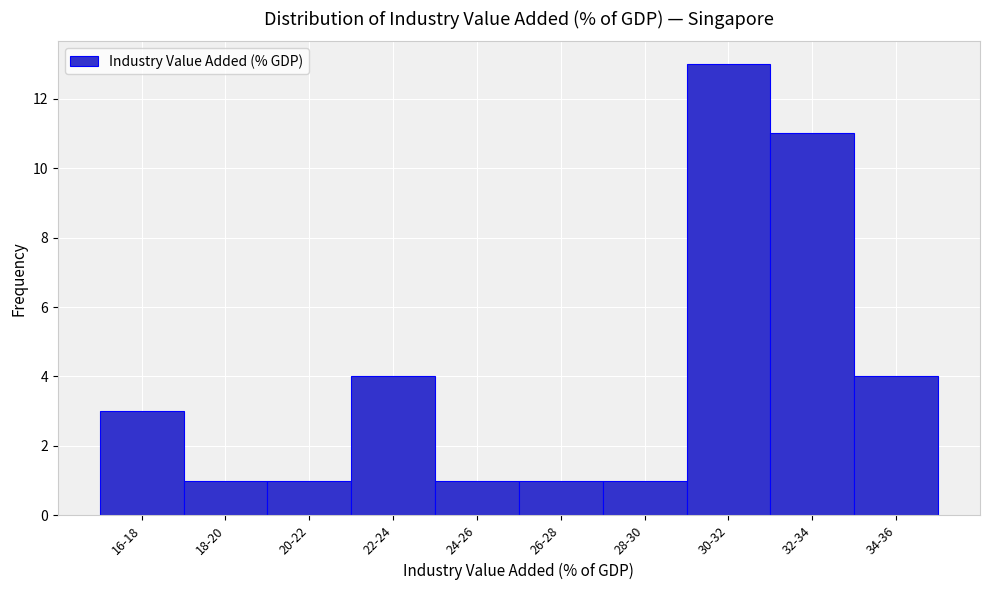

Reading right to left, transcribe all the data shown in this chart.

34-36=4	32-34=11	30-32=13	28-30=1	26-28=1	24-26=1	22-24=4	20-22=1	18-20=1	16-18=3